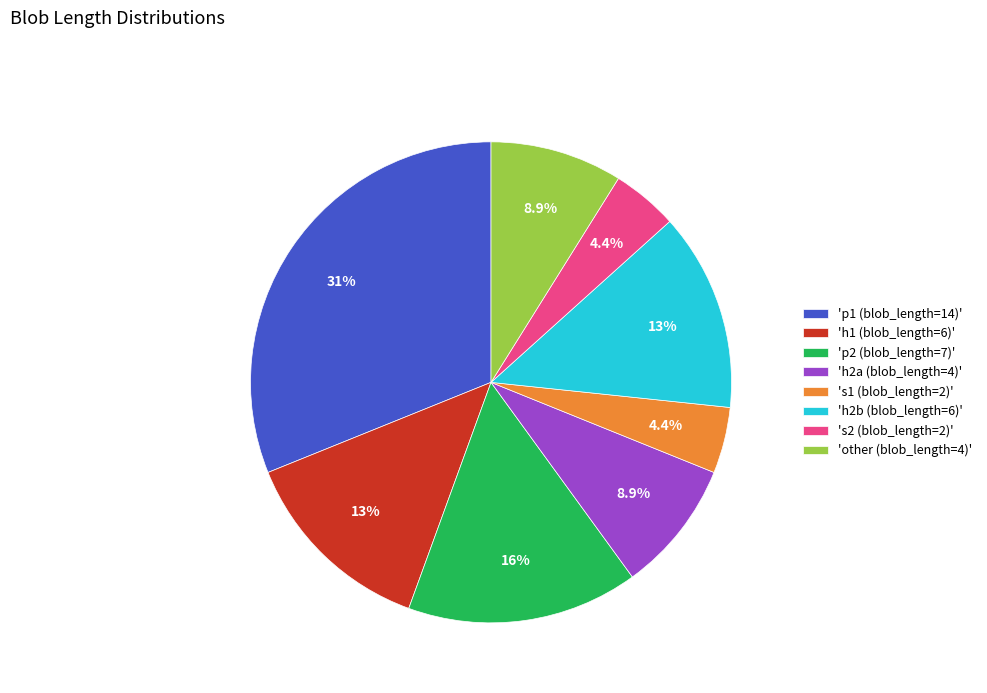

Which has a higher value, 'p2 (blob_length=7)' or 's1 (blob_length=2)'?

'p2 (blob_length=7)'